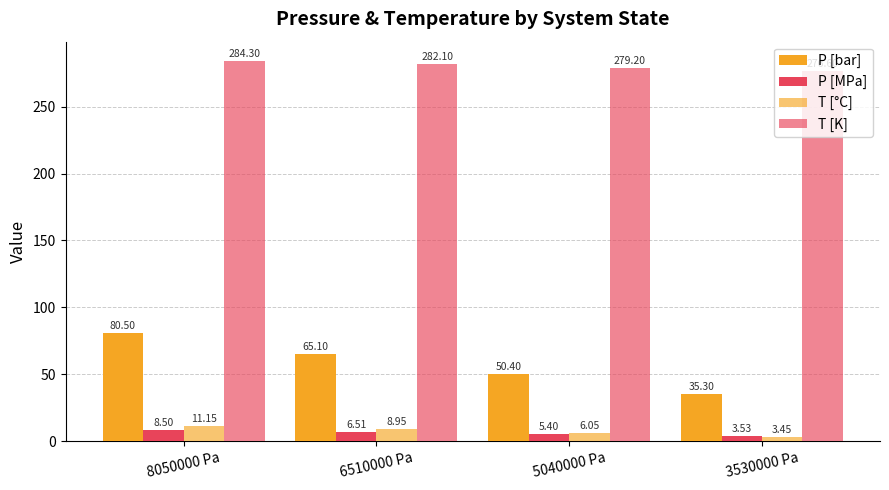

How many values in the P [MPa] series exceed 6?

2